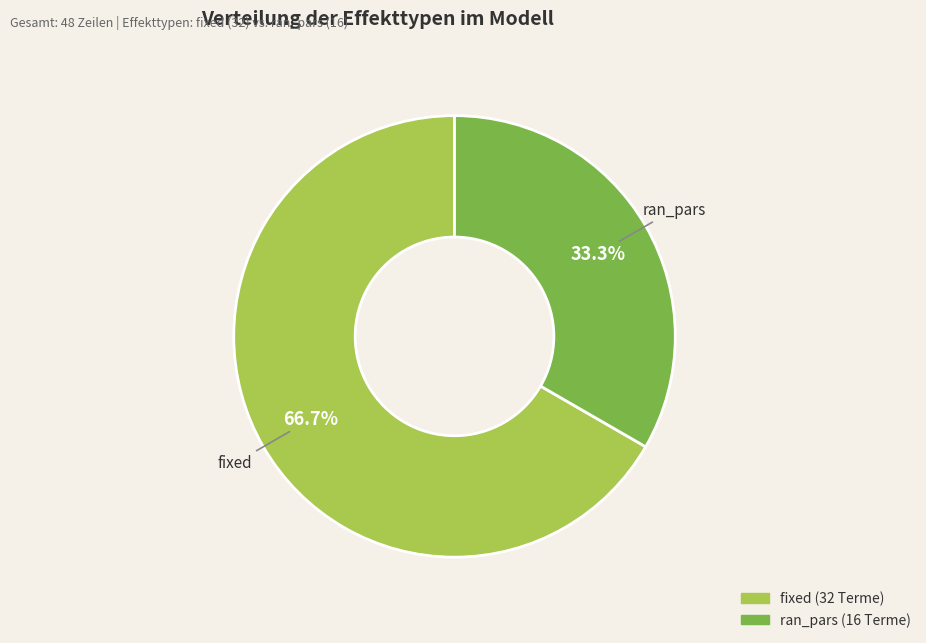

What is the ratio of the value at fixed to the value at ran_pars?

2.0